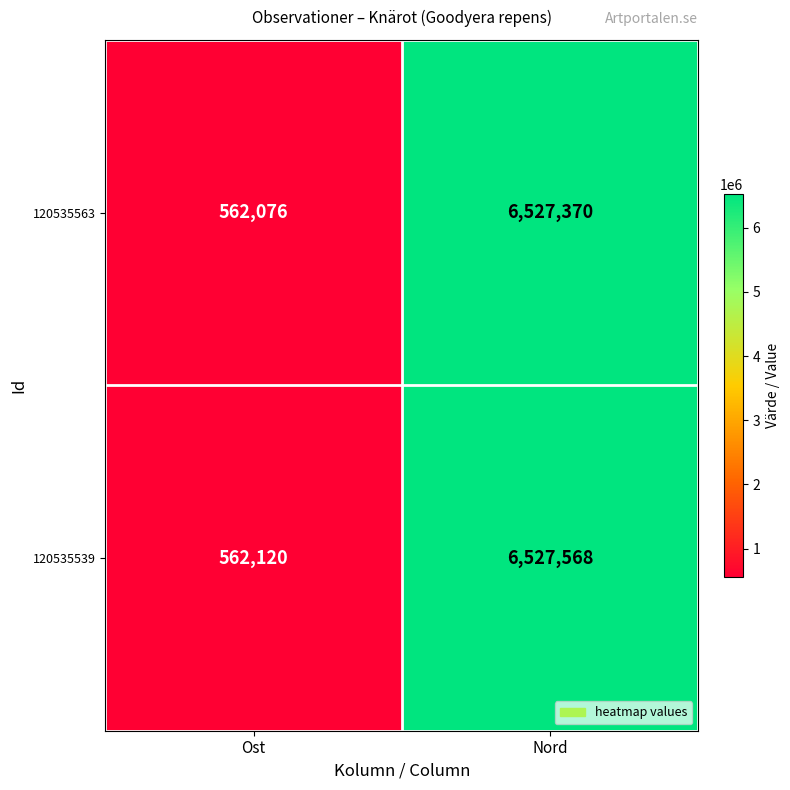

What is the sum of all 120535539 values?

7089688